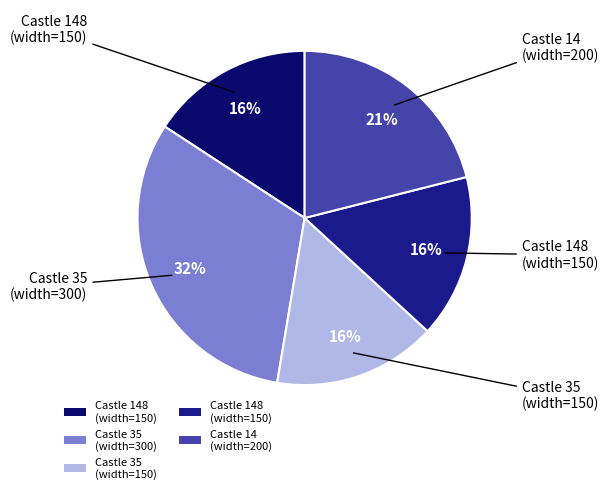

Does any single category account for the majority?

No